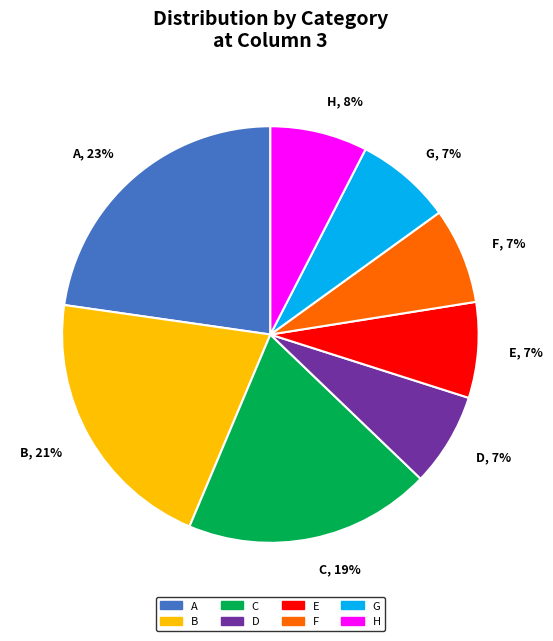

Is it true that D is 7% of the pie?

True